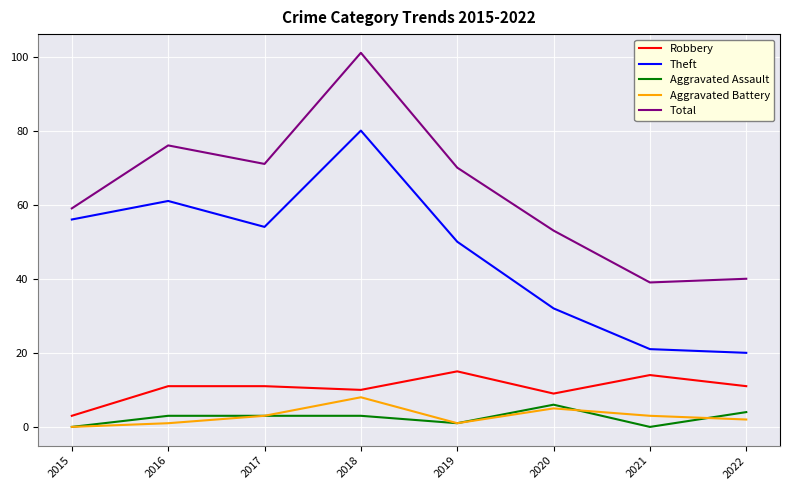

True or false: Robbery and Total cross at least once.

False